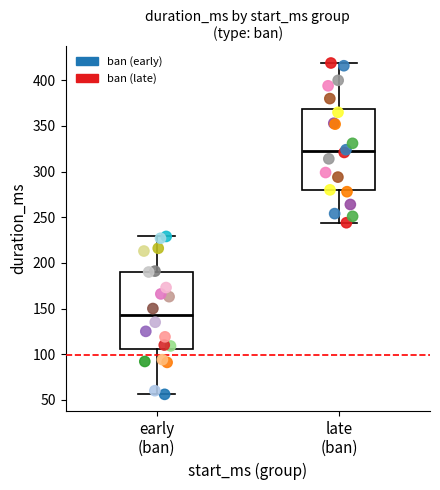

Which series contains the lowest Y value?

ban (early)